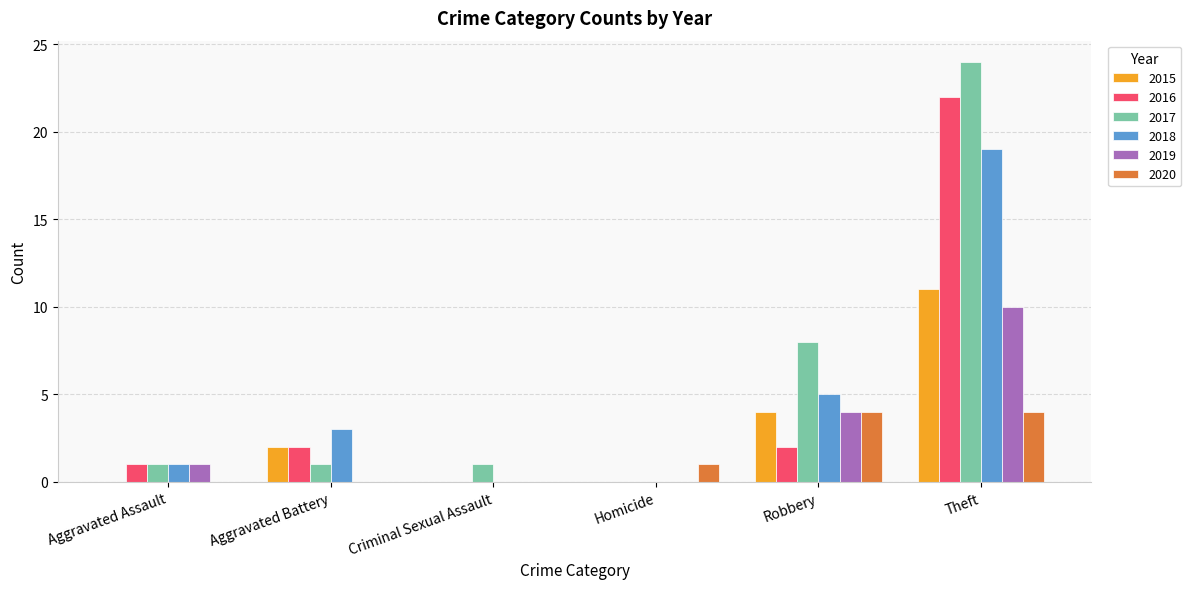

The value of 2020 at Robbery is 7. True or false?

False